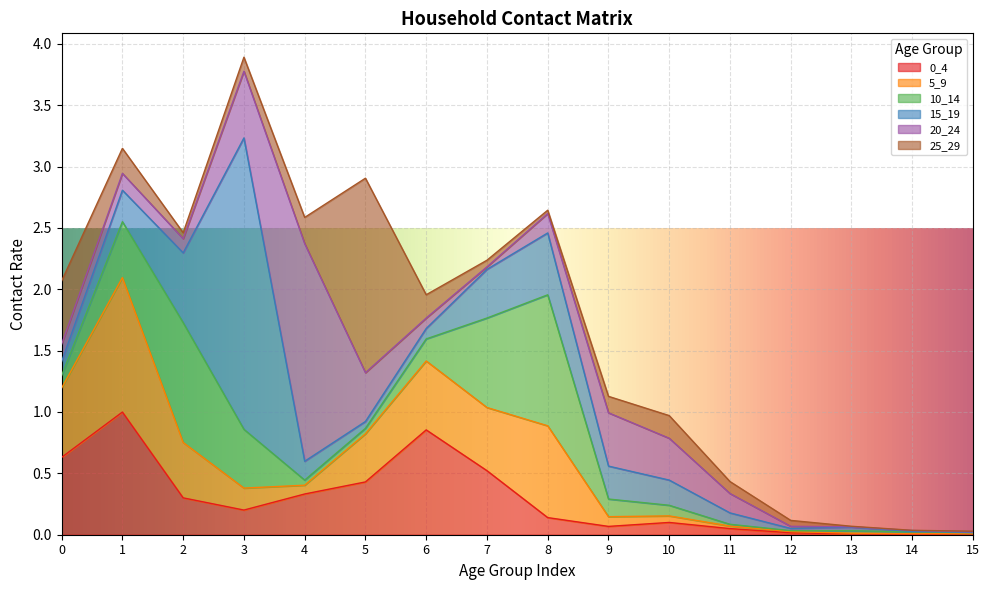

Which category has the lowest value across all series?

14